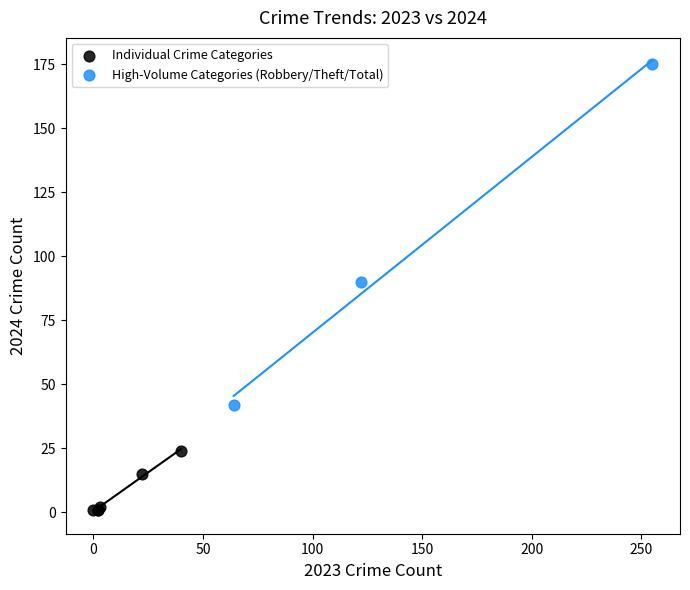

Which series contains the lowest Y value?

Individual Crime Categories